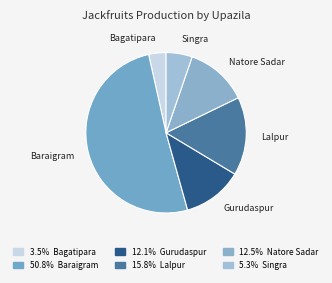

What is the majority slice?

Baraigram